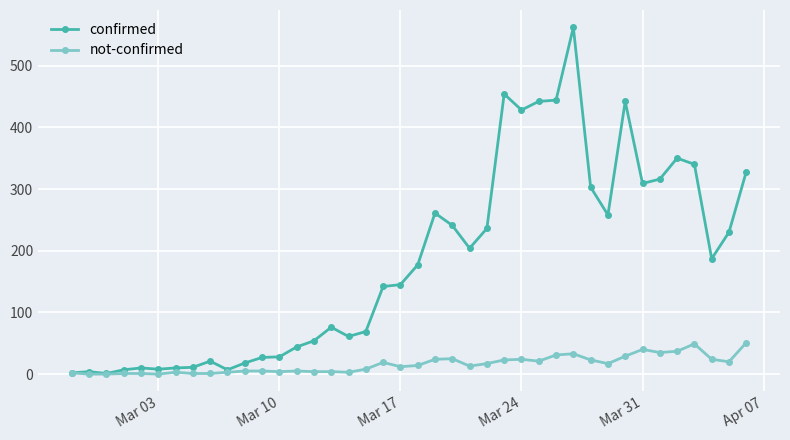

True or false: not-confirmed has more than 0 points higher than both neighbors.

True